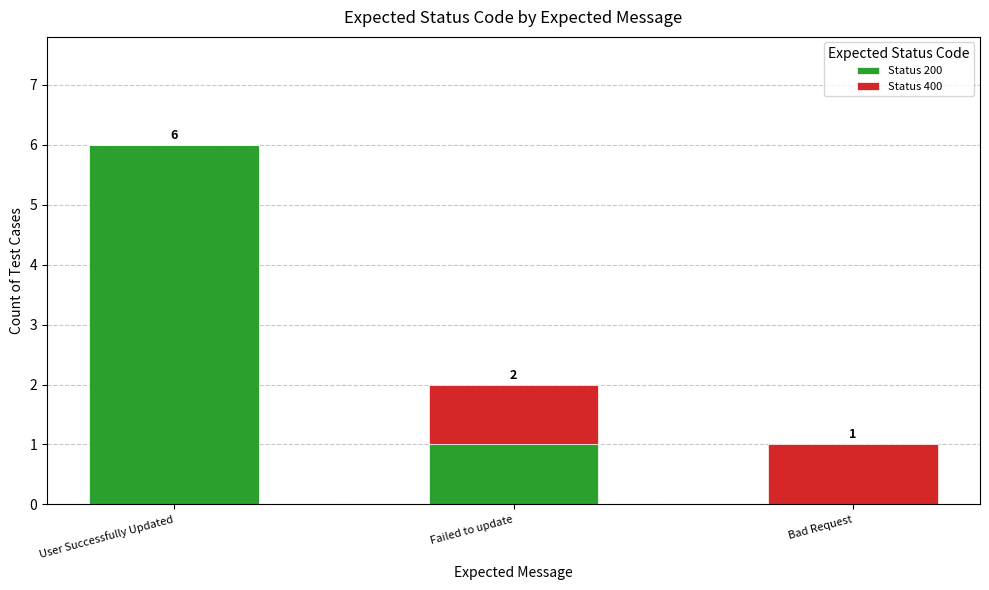

How many data points does each series have?

3